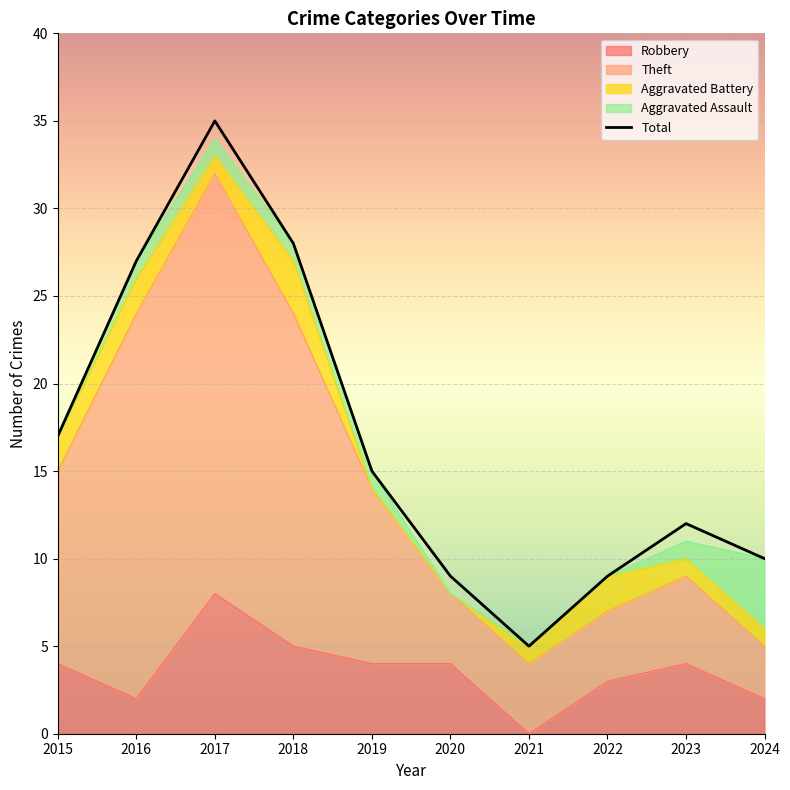

What is the difference between the maximum and second lowest values?

26